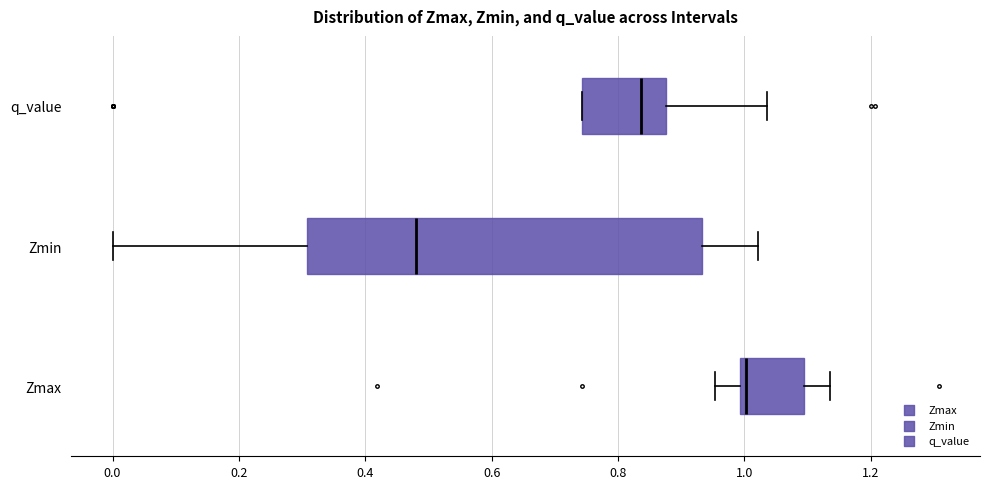

Where does the left whisker of the box for Zmax end on the x-axis? The values are not printed on the chart, so give them approximately, as read against the axis.

0.96